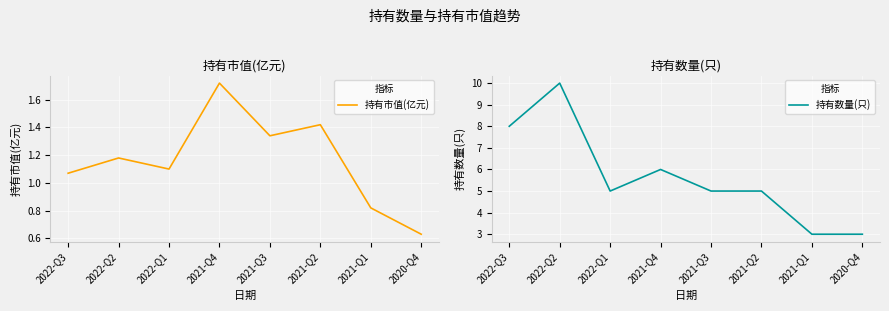

What value does the 持有市值(亿元) series have at 2021-Q1?

0.8